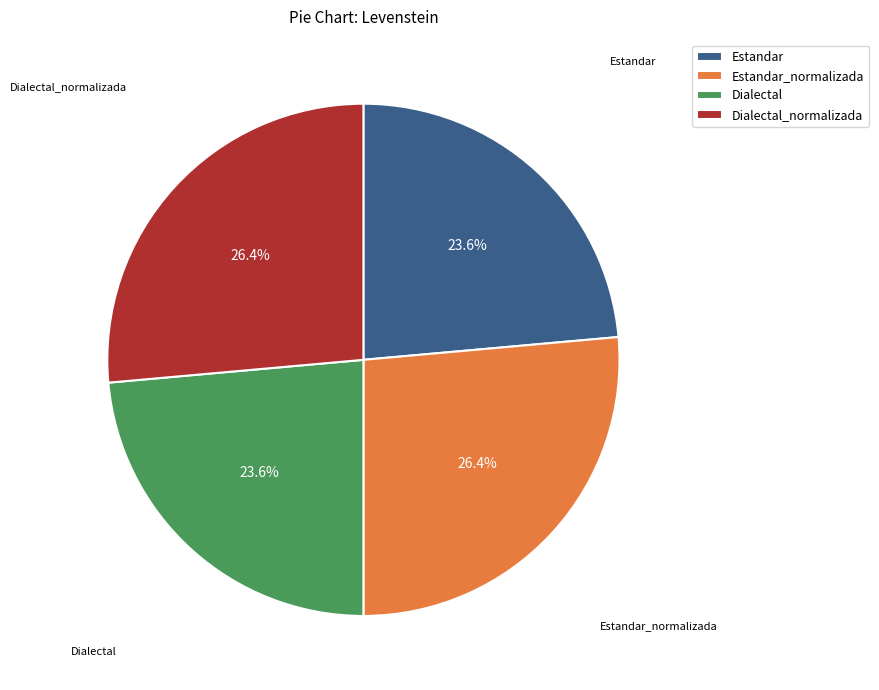

What percentage is NOT represented by Estandar_normalizada?

73.6%